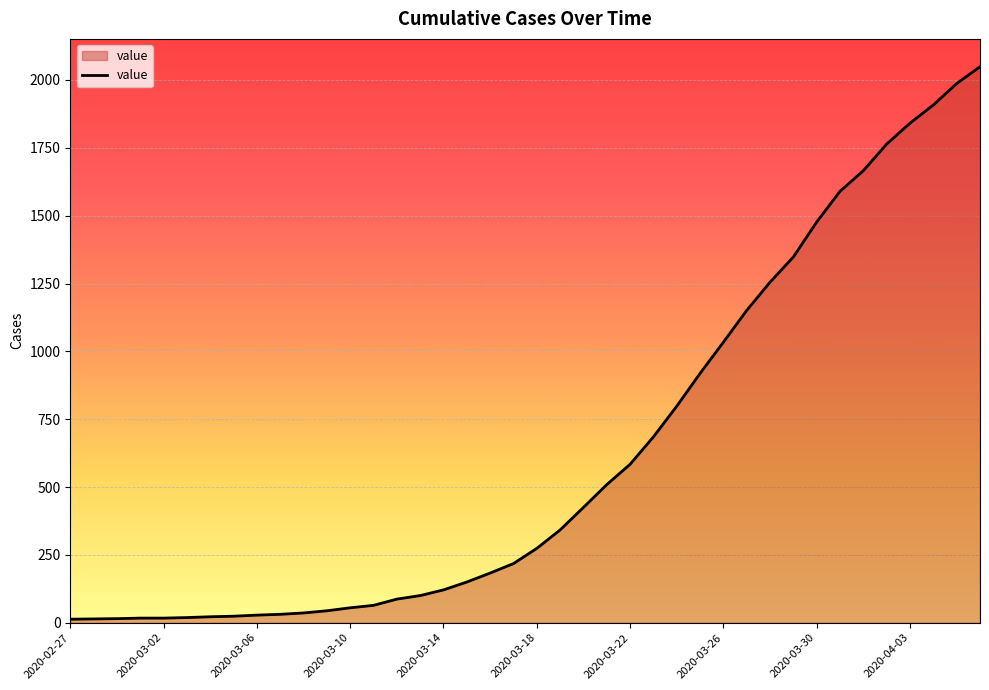

What is the difference between the maximum and minimum values?

2036